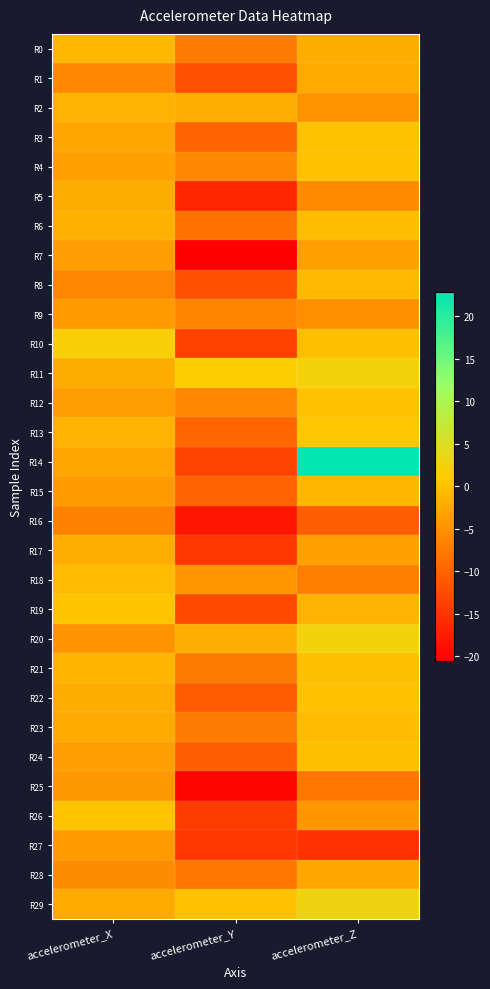

Which series has the largest total across all categories?

R14